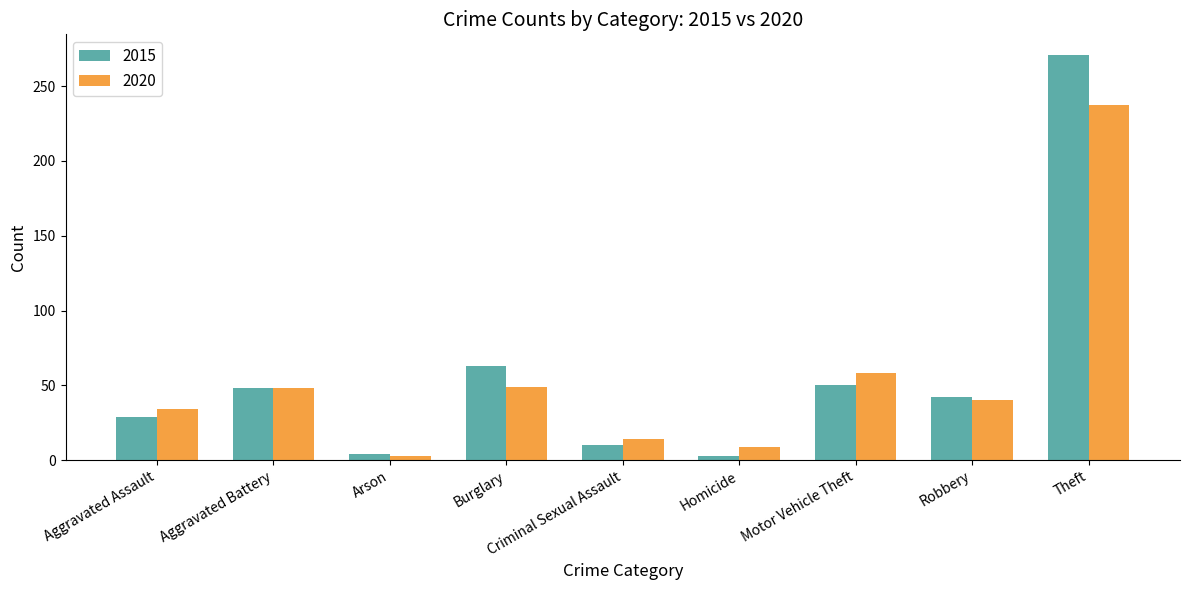

Between Motor Vehicle Theft and Robbery, which series saw the biggest shift?

2020